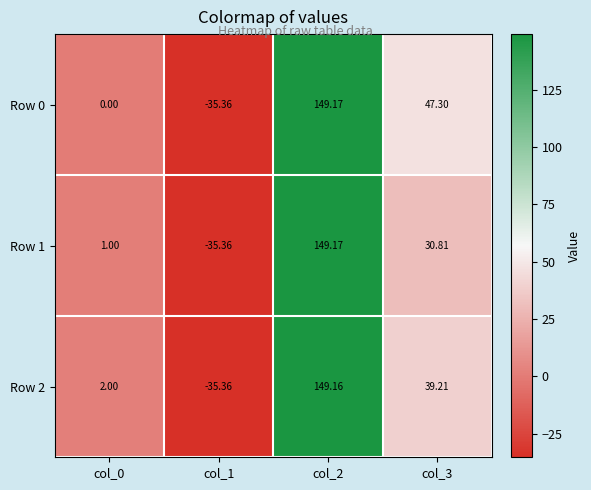

At which category is the sum across all series the highest?

col_2